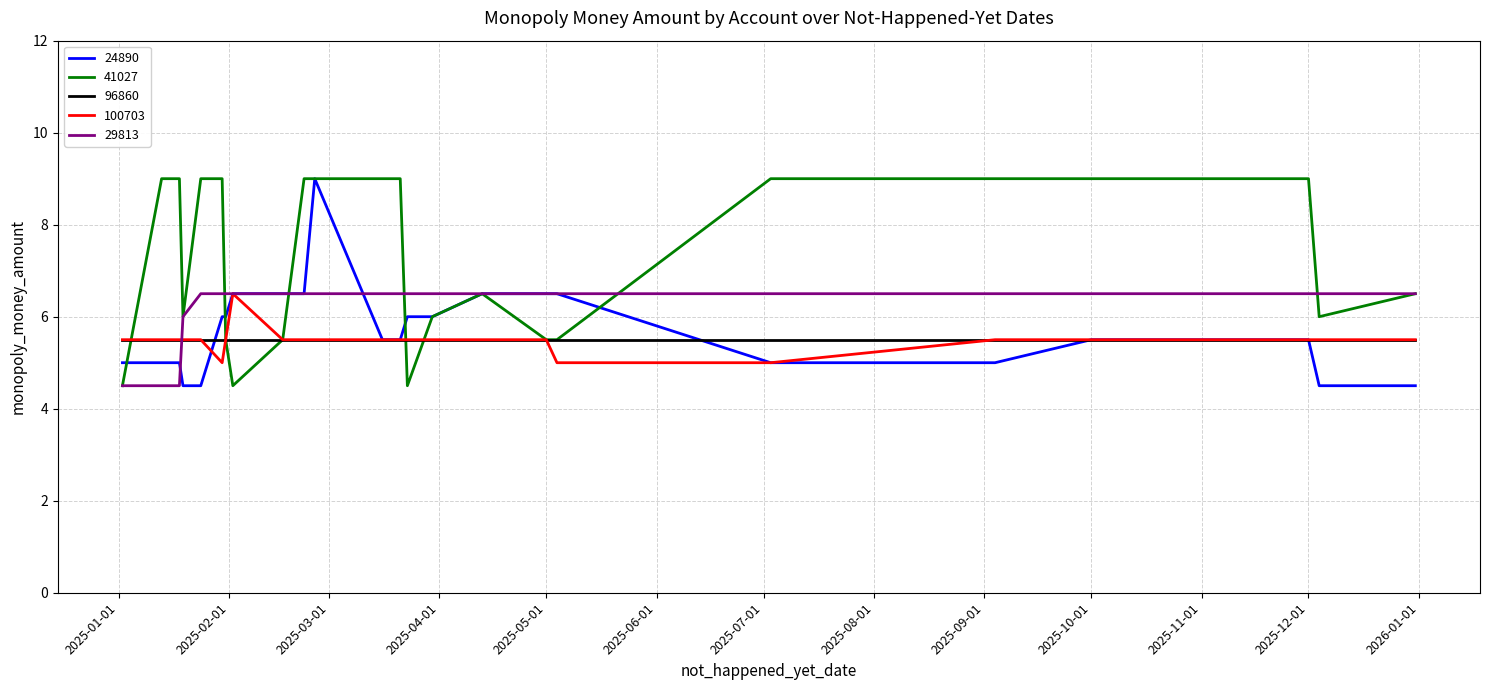

Which series has the largest total across all categories?

41027